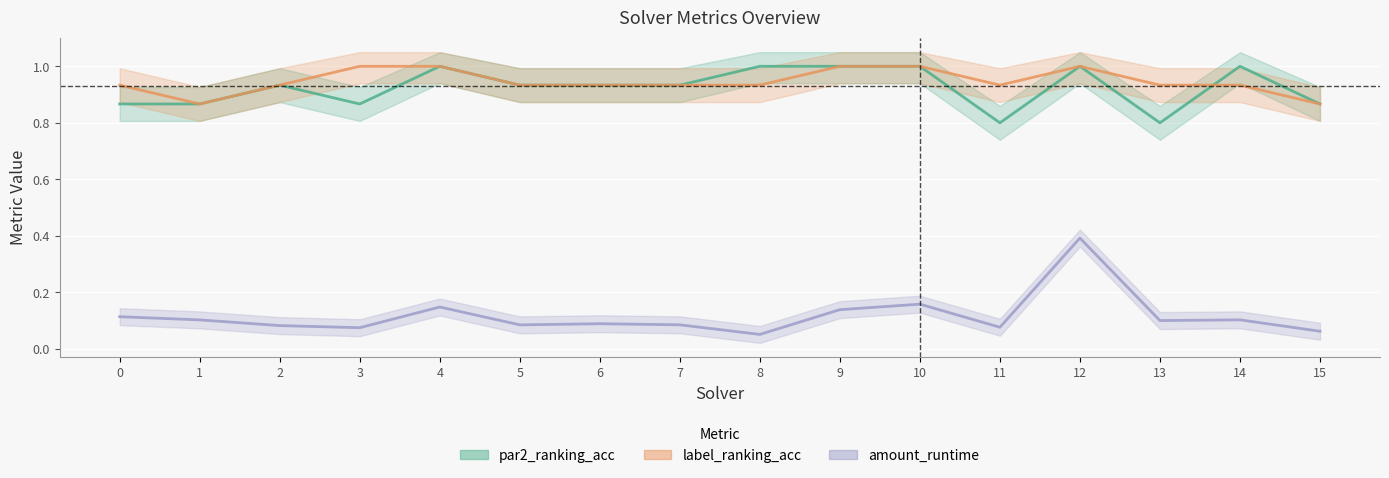

How many categories are shown in the chart?

16